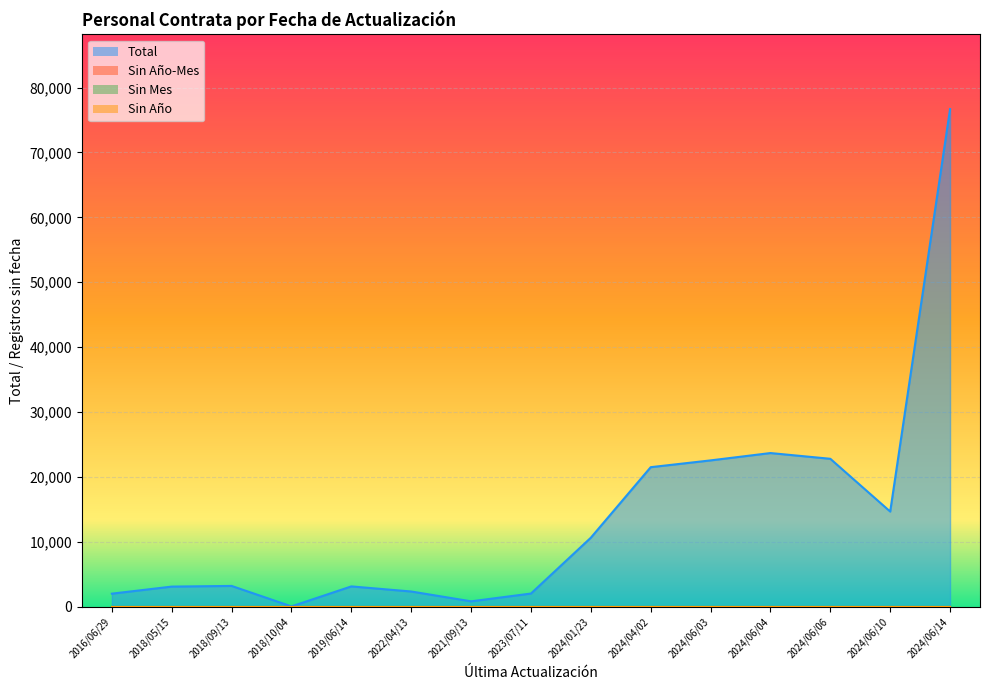

True or false: Sin Mes and Sin Año intersect in this chart.

False